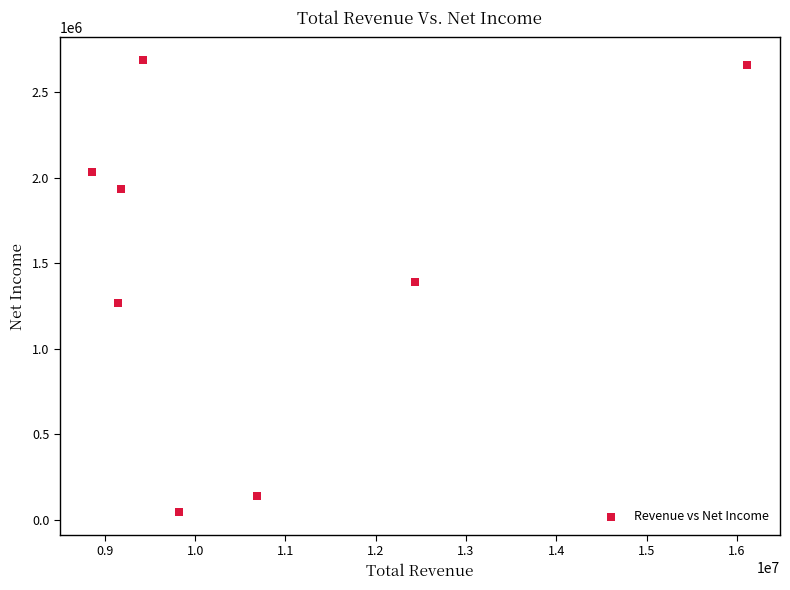

What is the range of Y values (max minus min)?

2643200